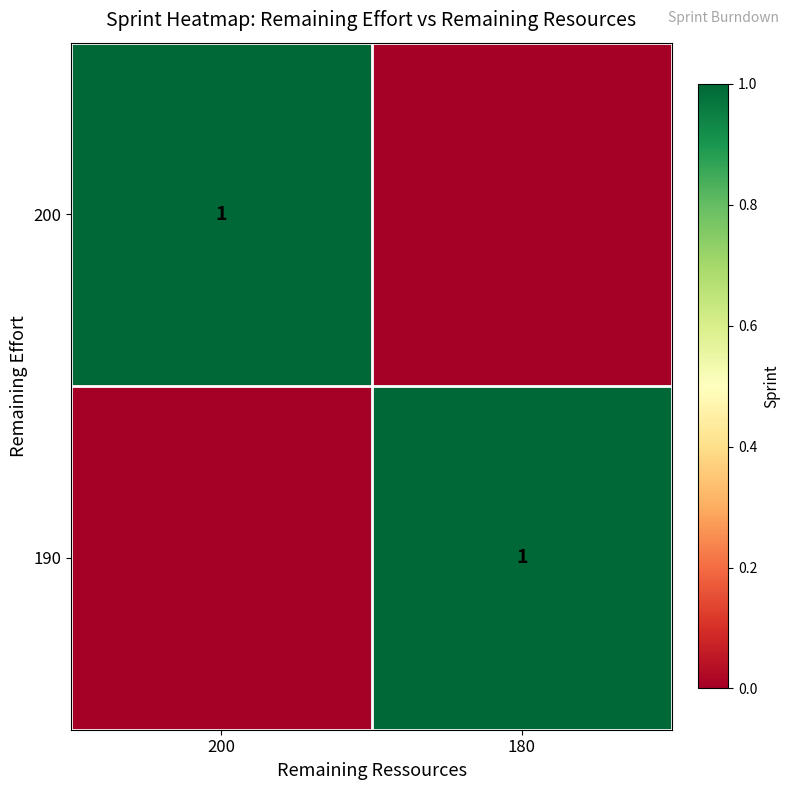

The 190 series shows 1 at 180. True or false?

True